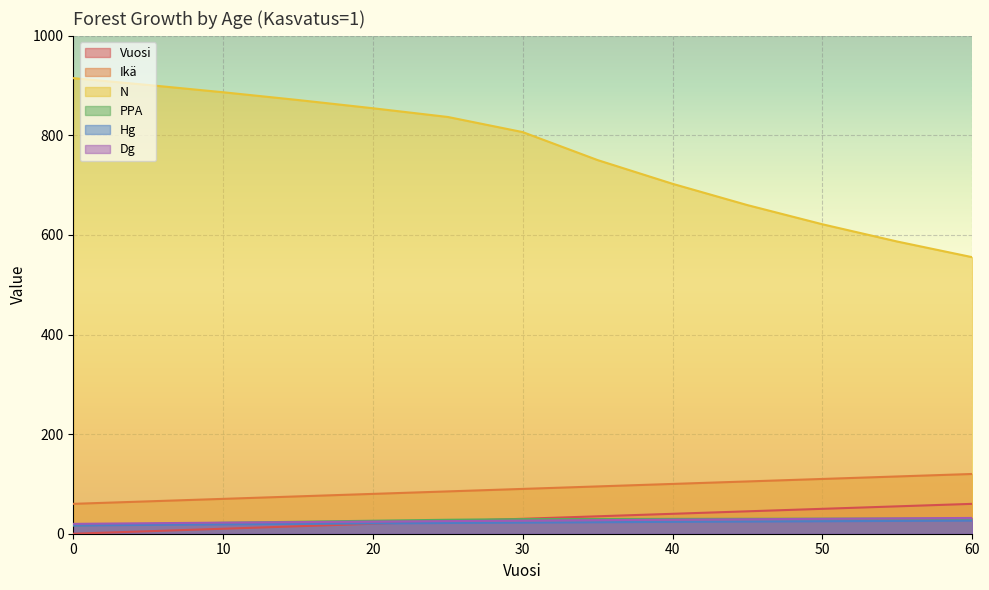

What is the difference between the Ikä values at 10 and 40?

30.0